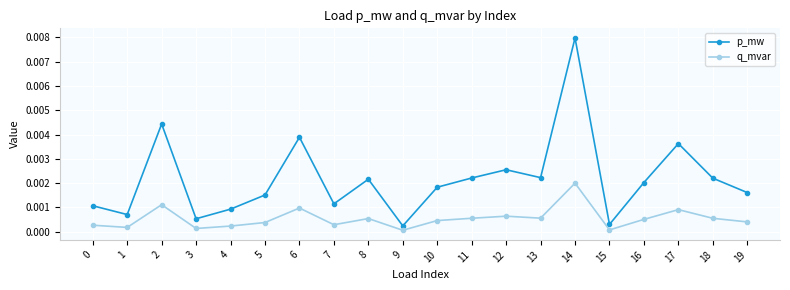

Which series has the largest range (max minus min)?

p_mw